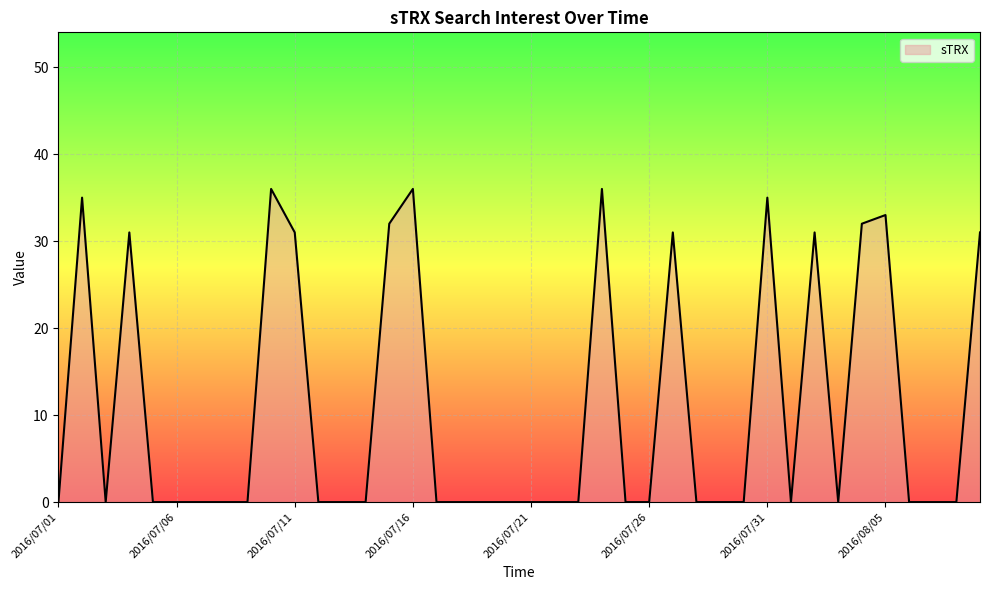

What is the difference between the maximum and minimum values?

36